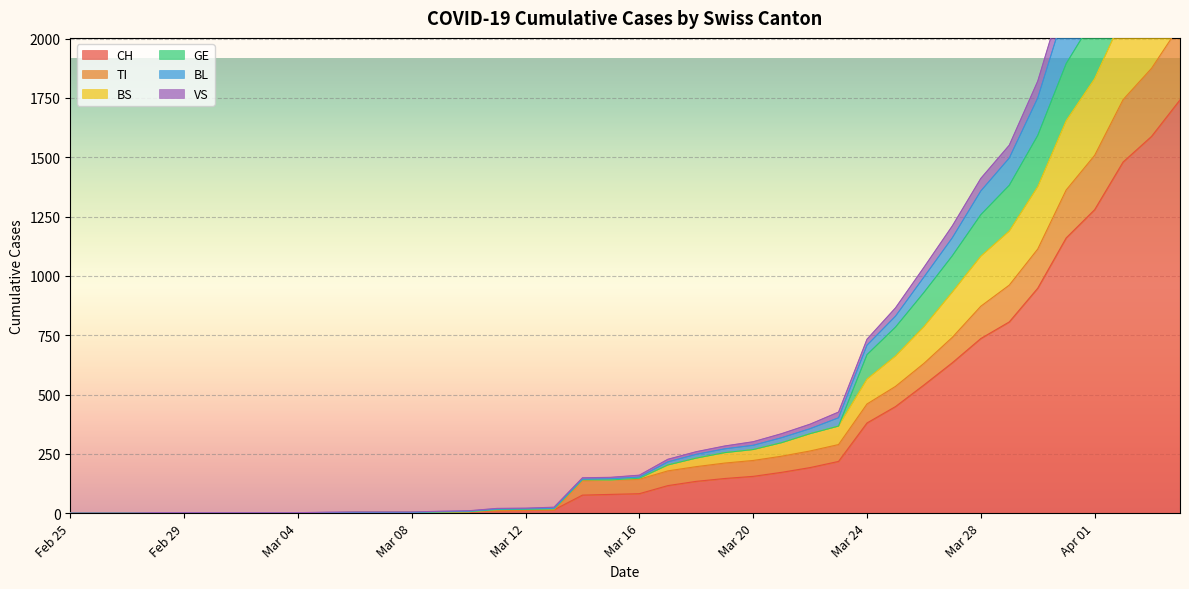

What is the highest value of the CH series?

1742